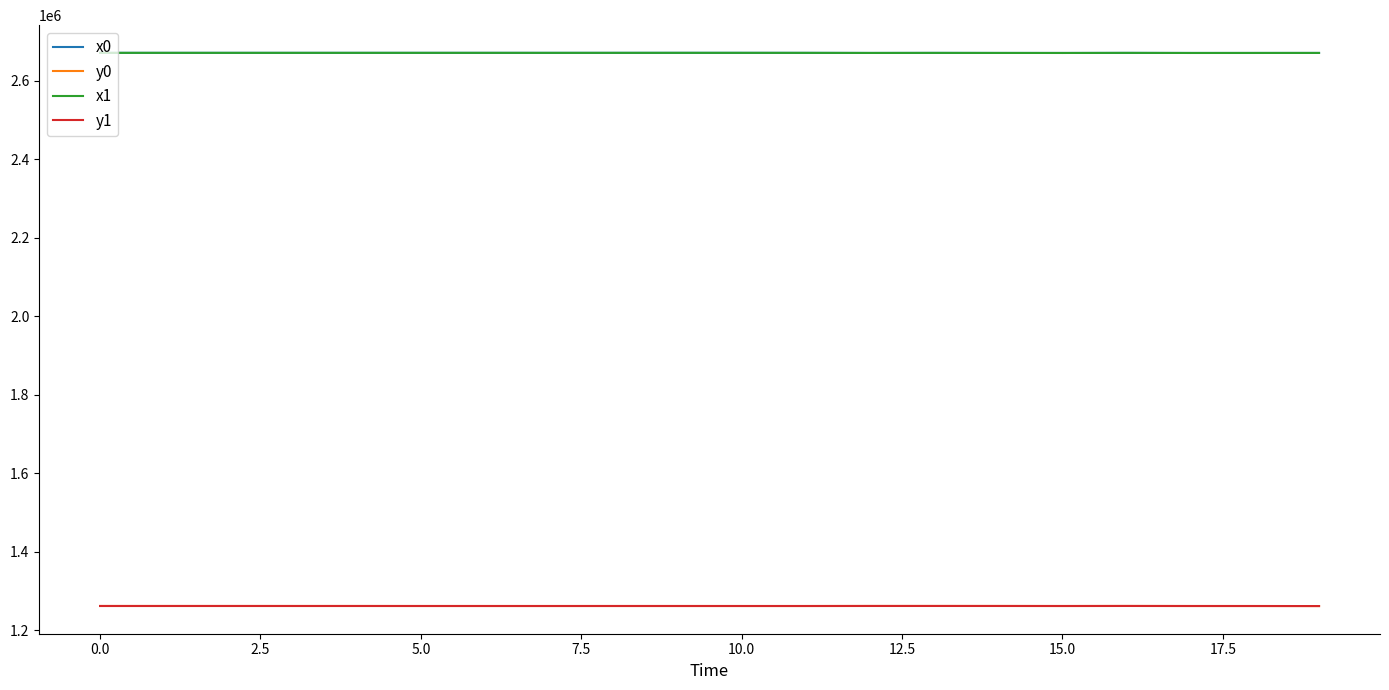

True or false: y0 and x0 cross at least once.

False